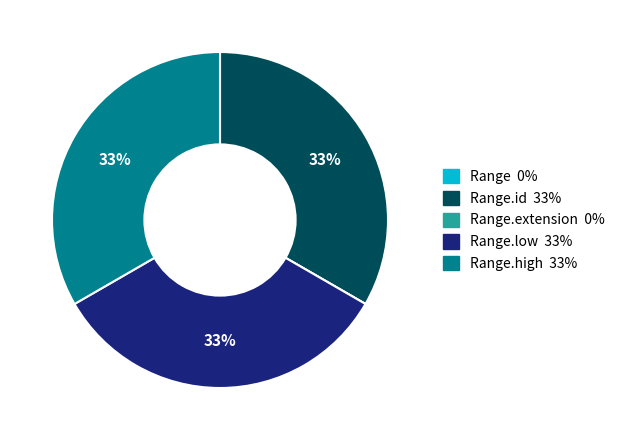

Is there a majority slice in this chart?

No